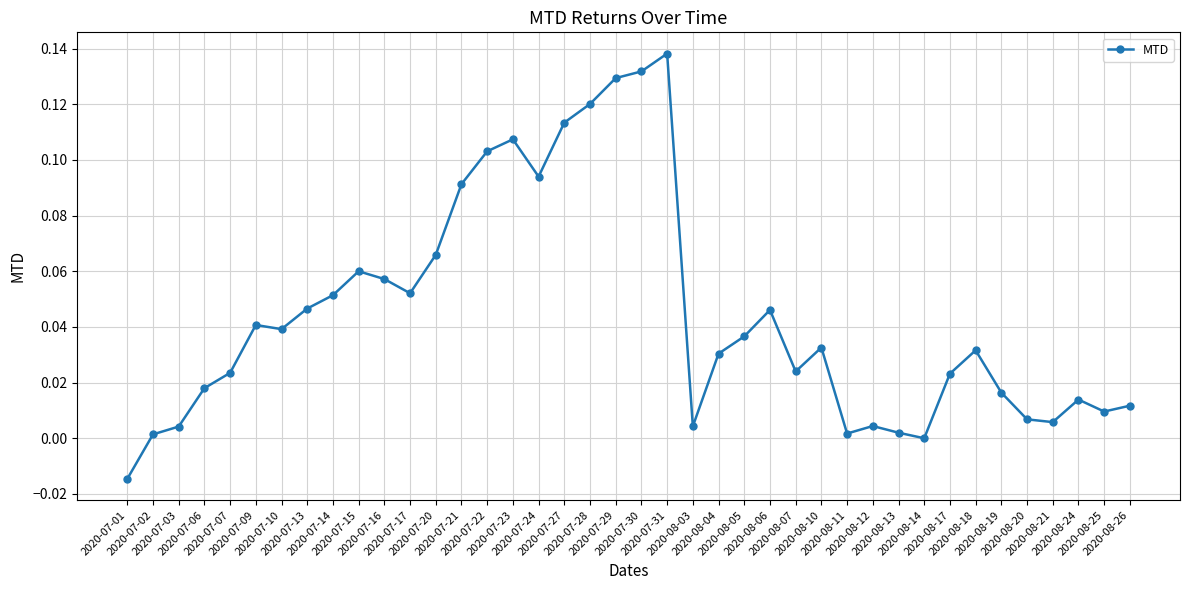

What is the label of the 13th point from the left?

2020-07-20